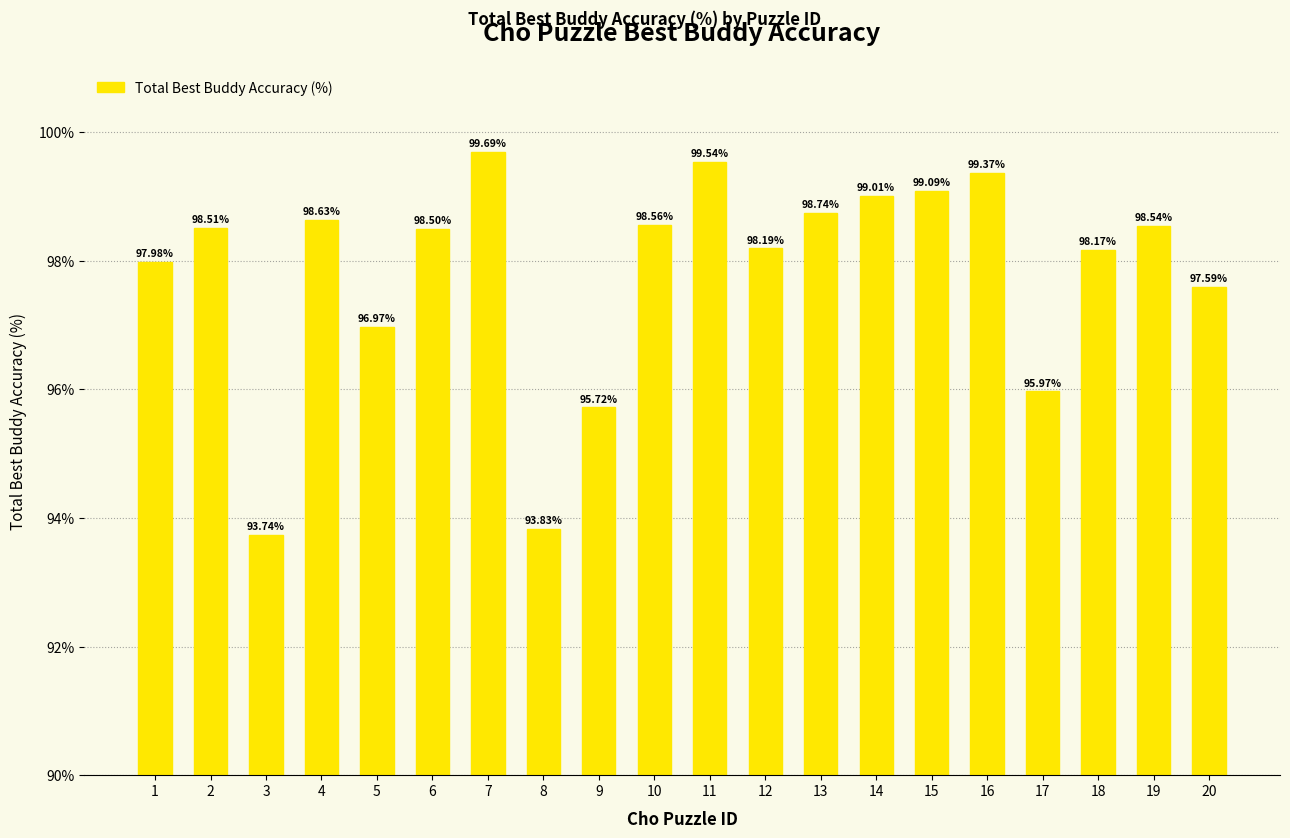

The chart shows a value of 163.8 at 7. True or false?

False